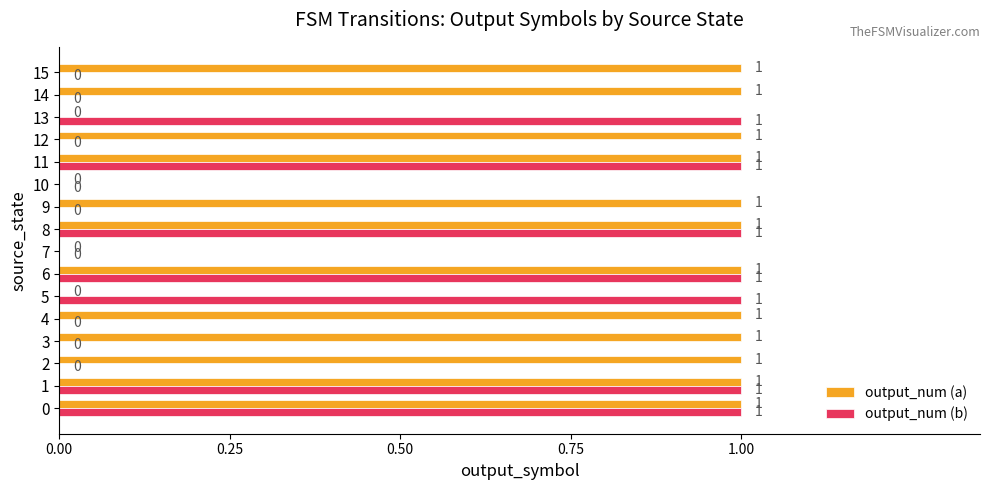

Which series changed the most between 7 and 9?

output_num (a)